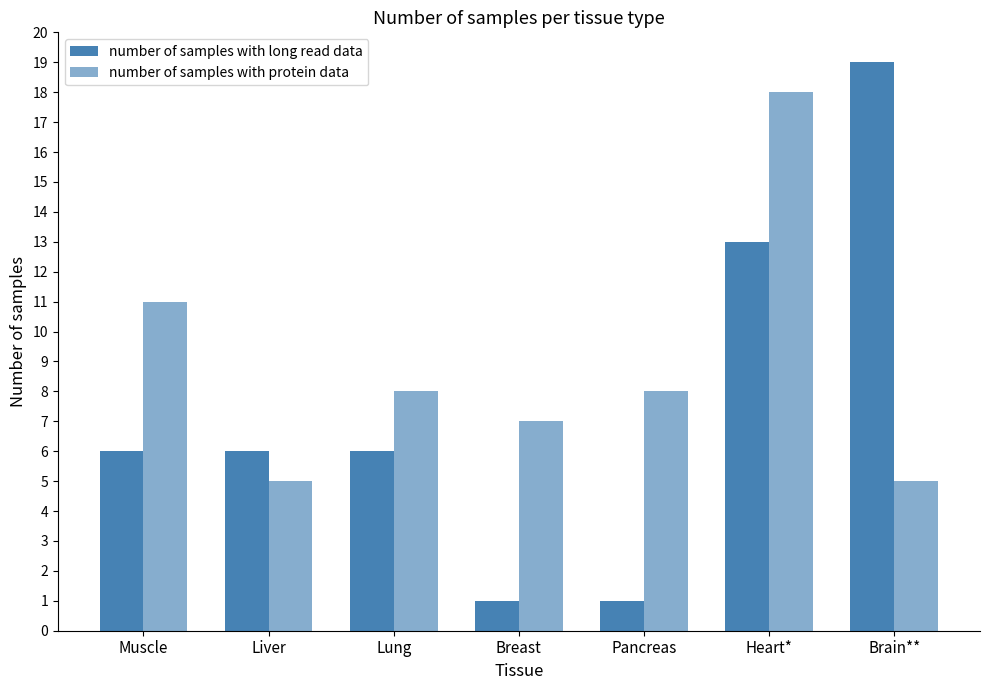

Count the number of samples with protein data values in the range 5 to 11.

6